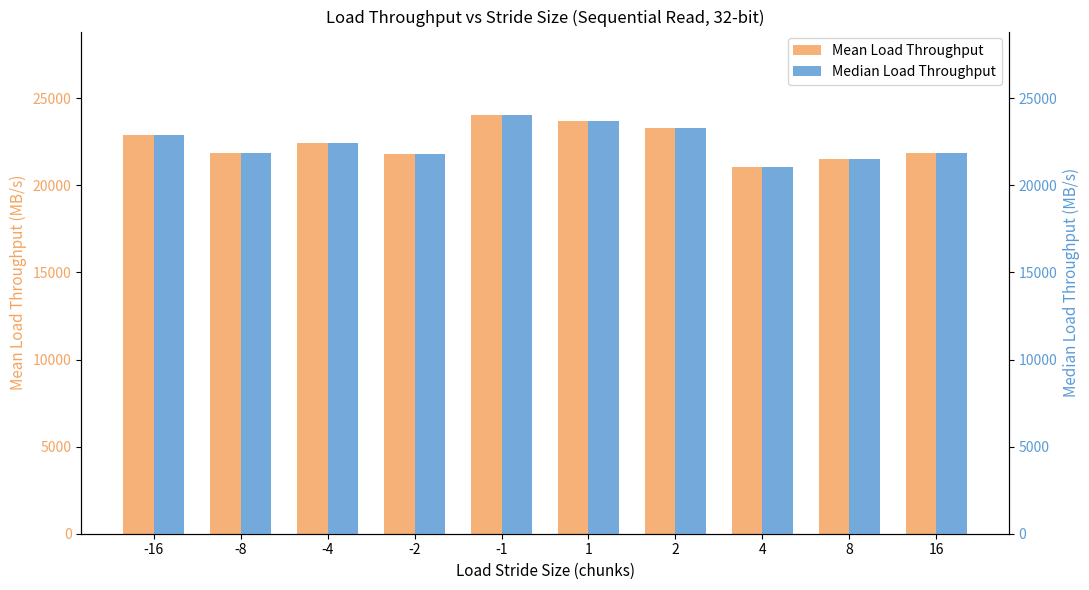

How many groups of bars are there?

10